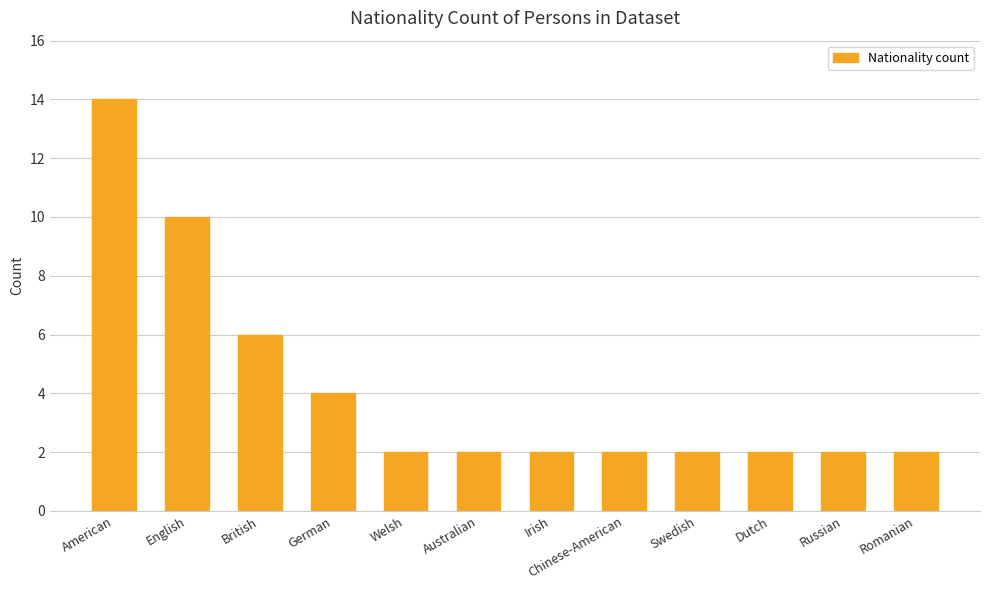

The chart shows a value of 2 at Chinese-American. True or false?

True